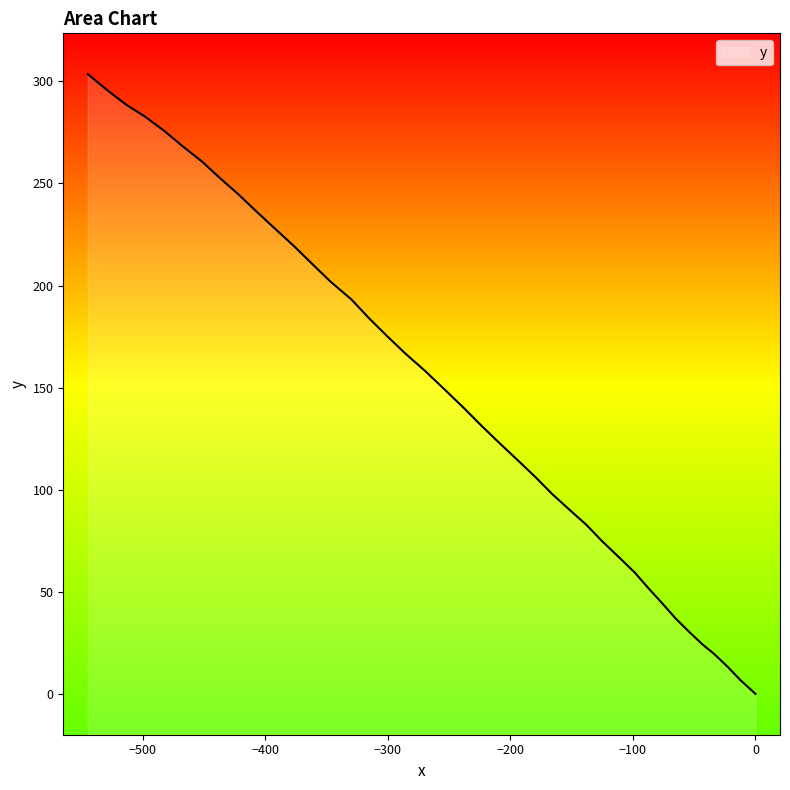

What is the maximum value shown in the chart?

303.5